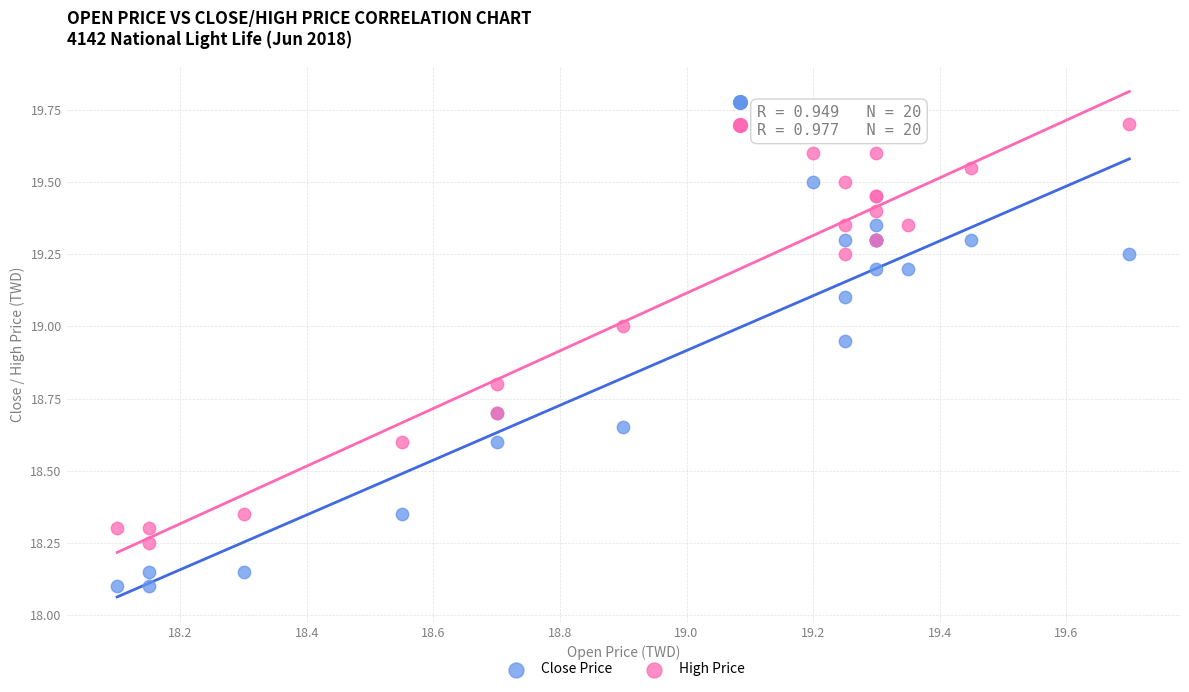

Which series reaches the minimum Y coordinate?

Close Price